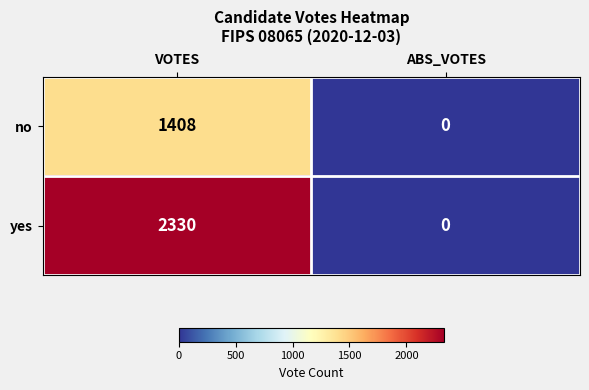

What is the difference between the maximum and minimum values in the no series?

1408